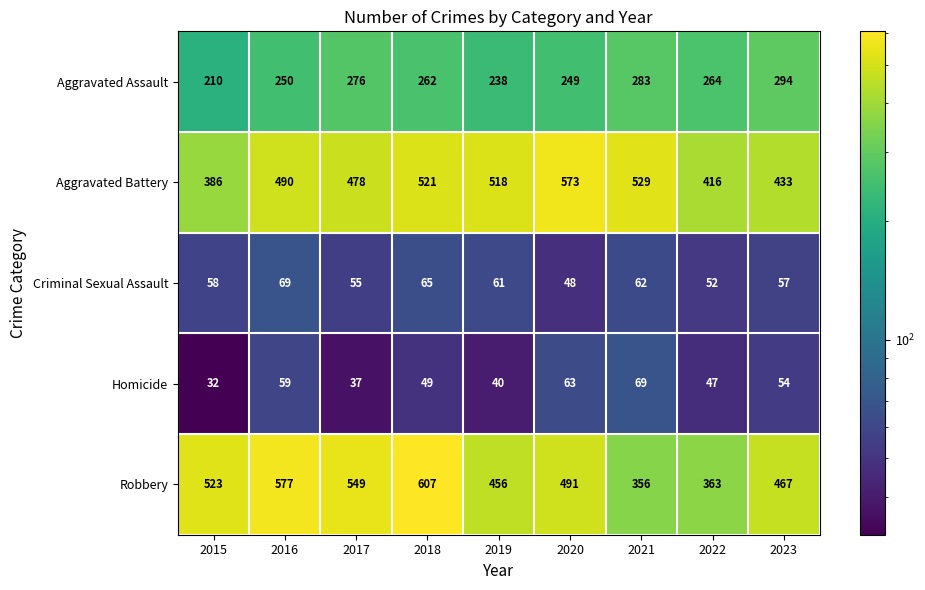

Where is Criminal Sexual Assault nearest to the value 58?

2015